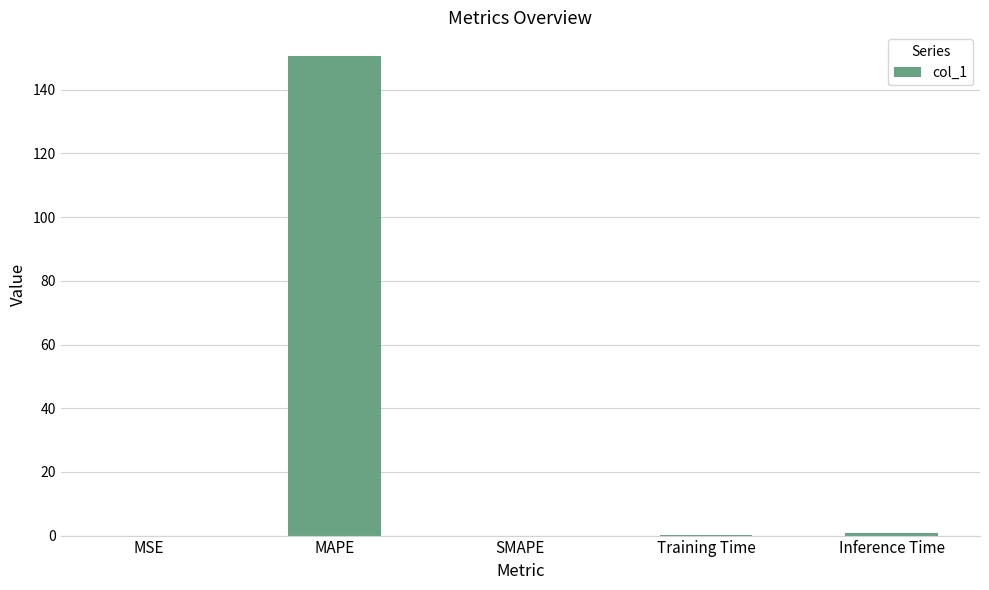

The value at MAPE is 40.0. True or false?

False